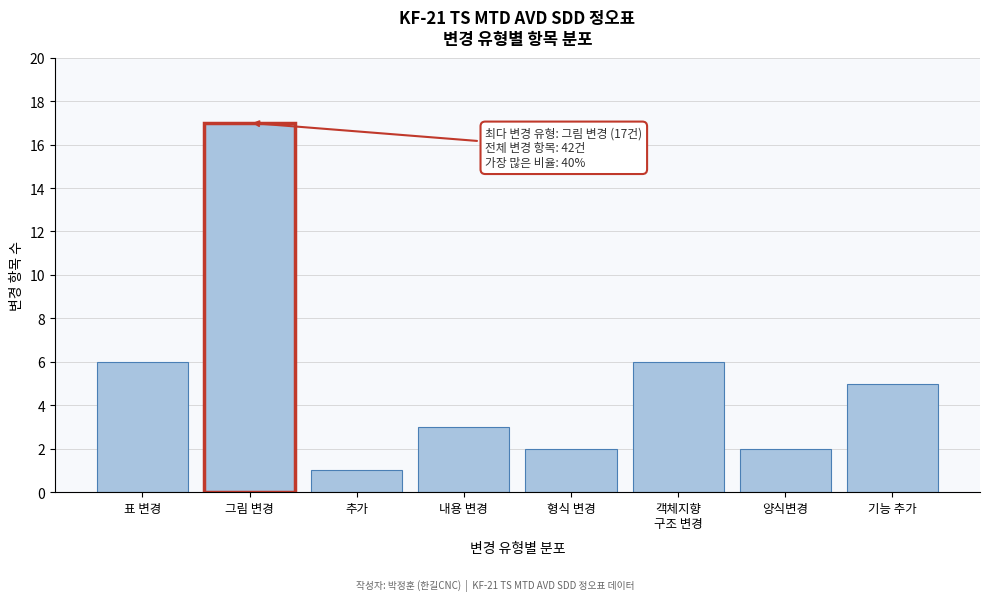

Reading left to right, extract all data points from this chart.

6	17	1	3	2	6	2	5